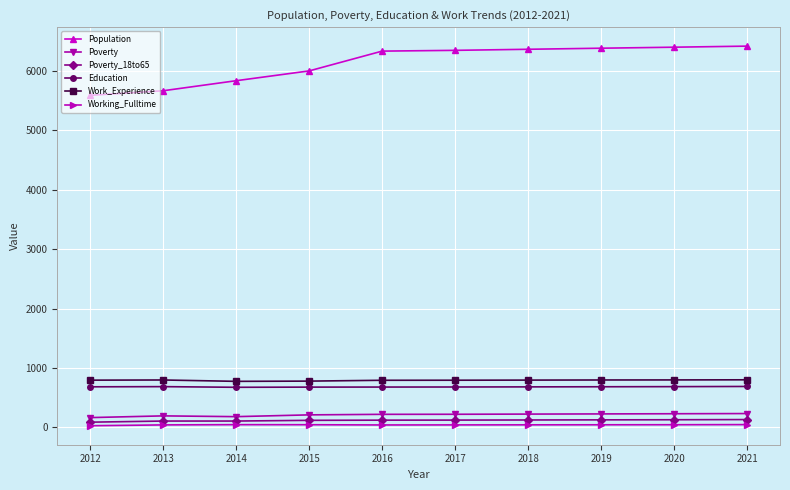

The value of Education at 2017 is 680. True or false?

True